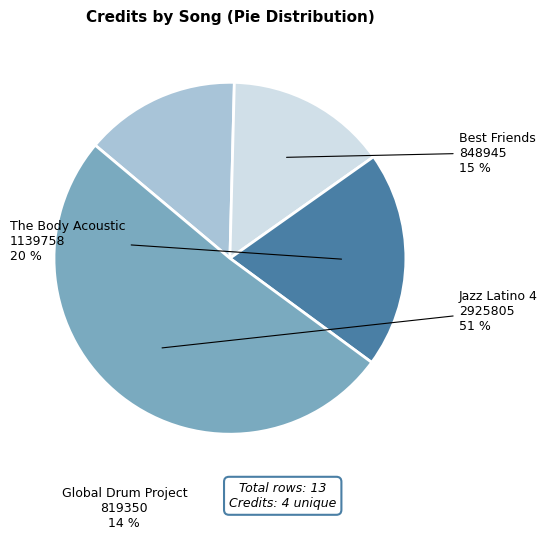

Rank the categories by value from lowest to highest.

Global Drum Project 819350, Best Friends 848945, The Body Acoustic 1139758, Jazz Latino 4 2925805